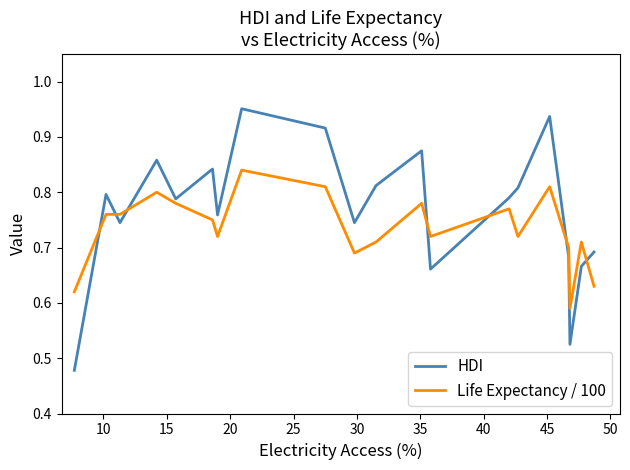

List the series in order of their peak value, highest first.

HDI, Life Expectancy / 100